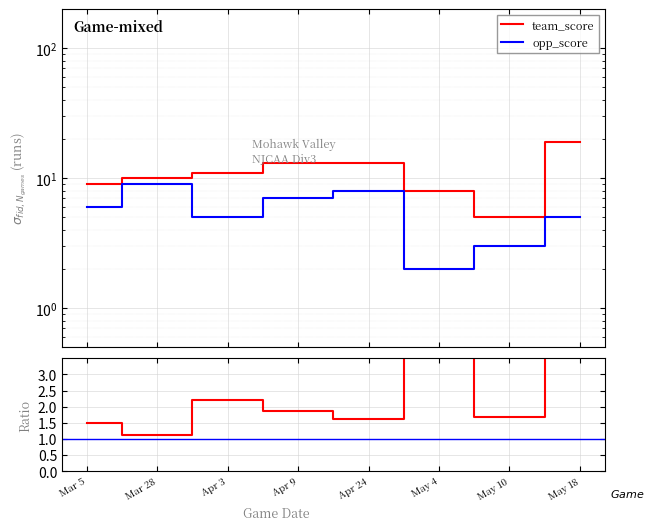

What is the difference between the second highest and second lowest values in the team_score series?

5.0